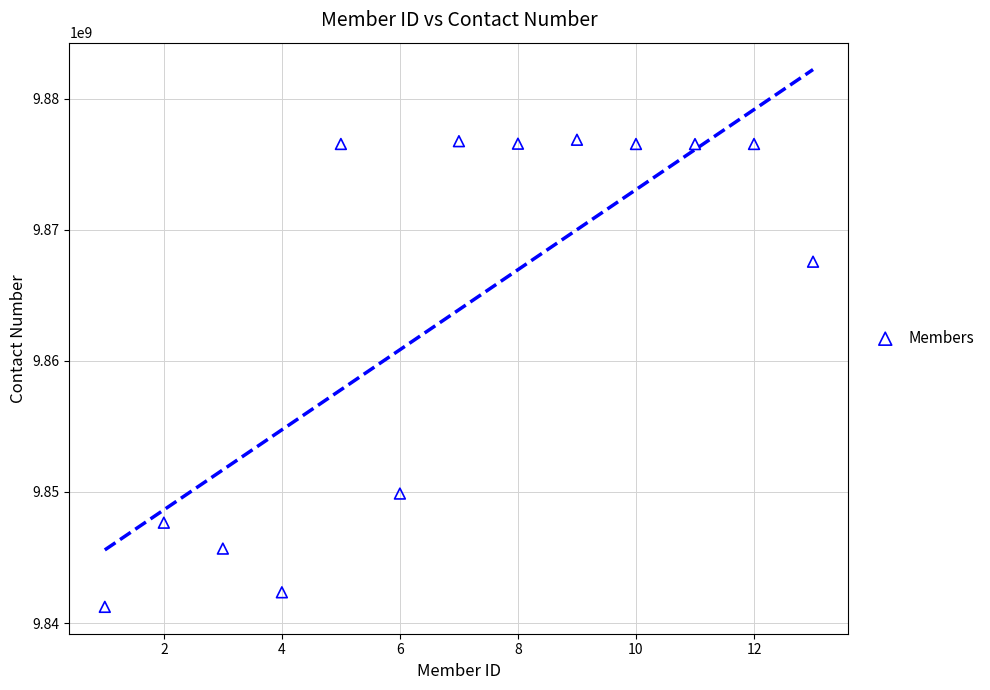

What Y value in the scatter plot is closest to 9859050150?

9867563211